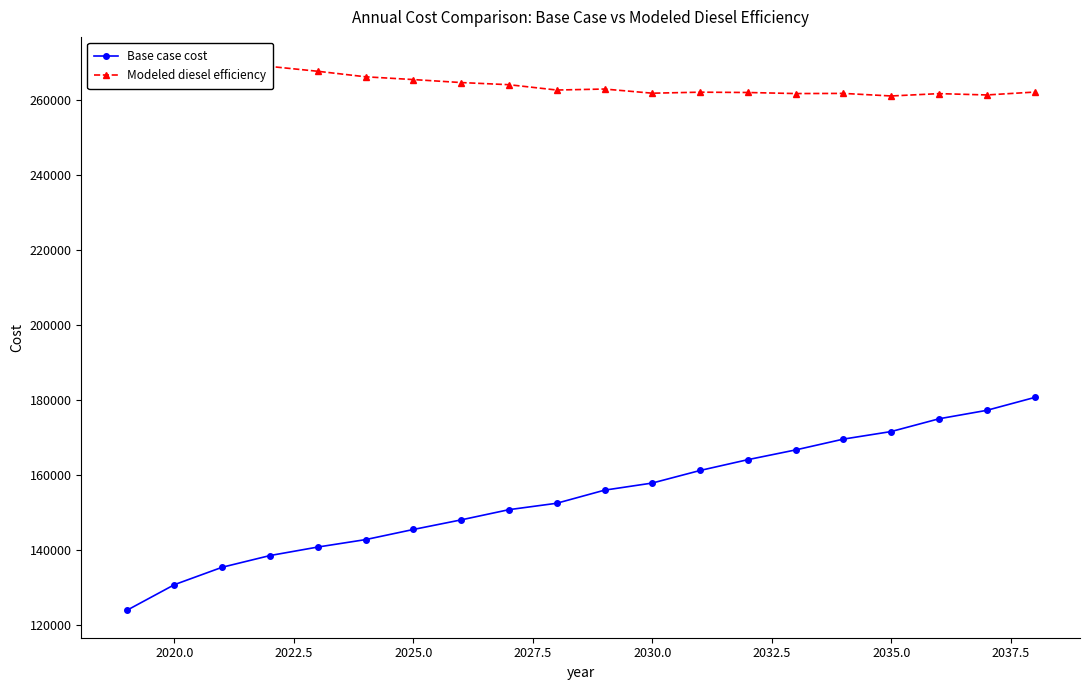

What is the maximum value for Base case cost?

180682.1